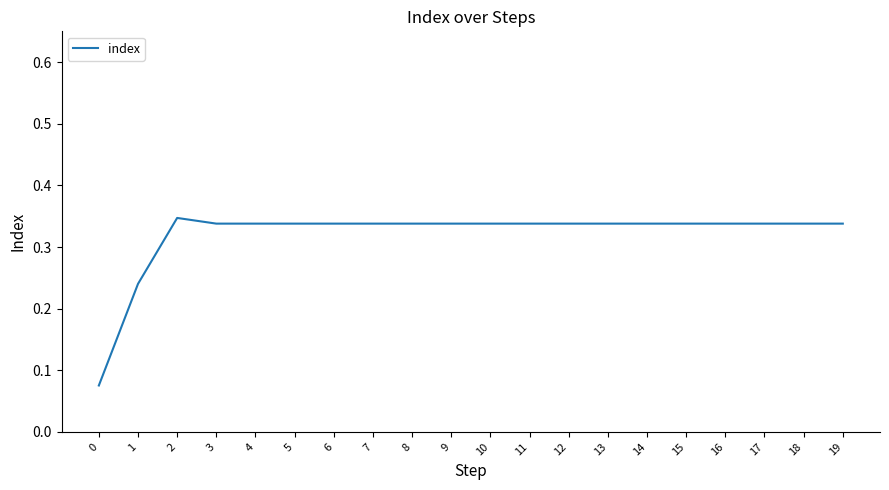

How many values are between 0 and 1?

20